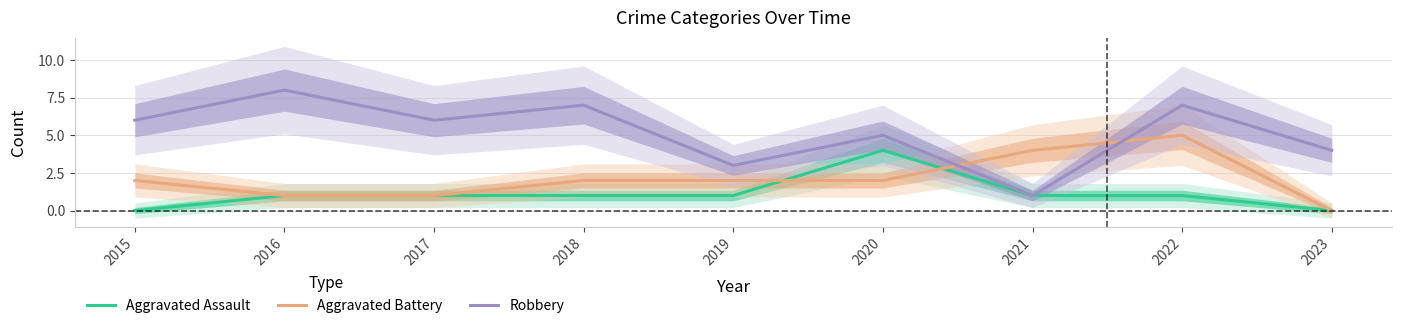

Where does the Robbery series first go above 6?

2016